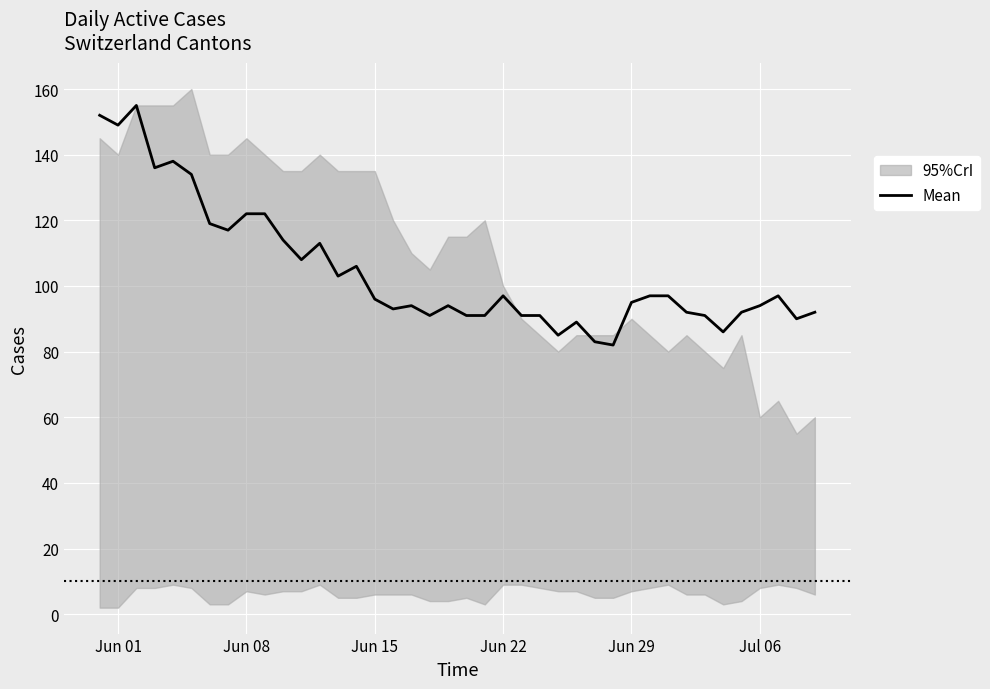

What is the minimum value for Mean?

82